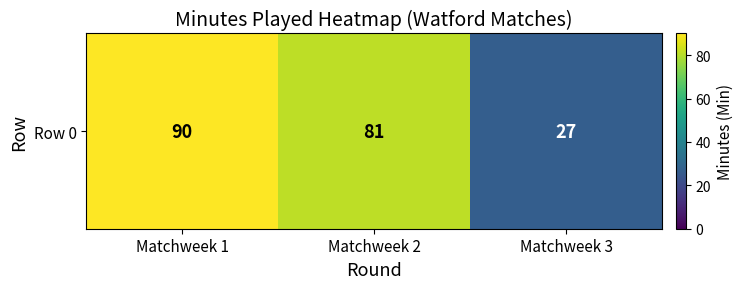

Reading left to right, what are all the values shown in this chart?

90	81	27